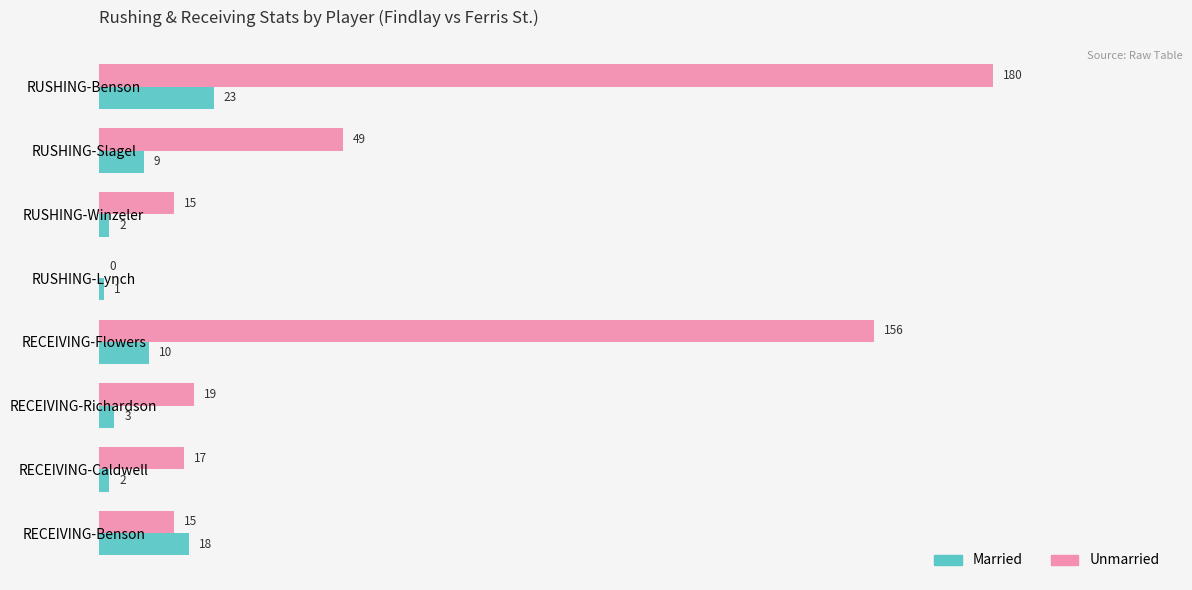

Which series has the widest spread of values?

Unmarried